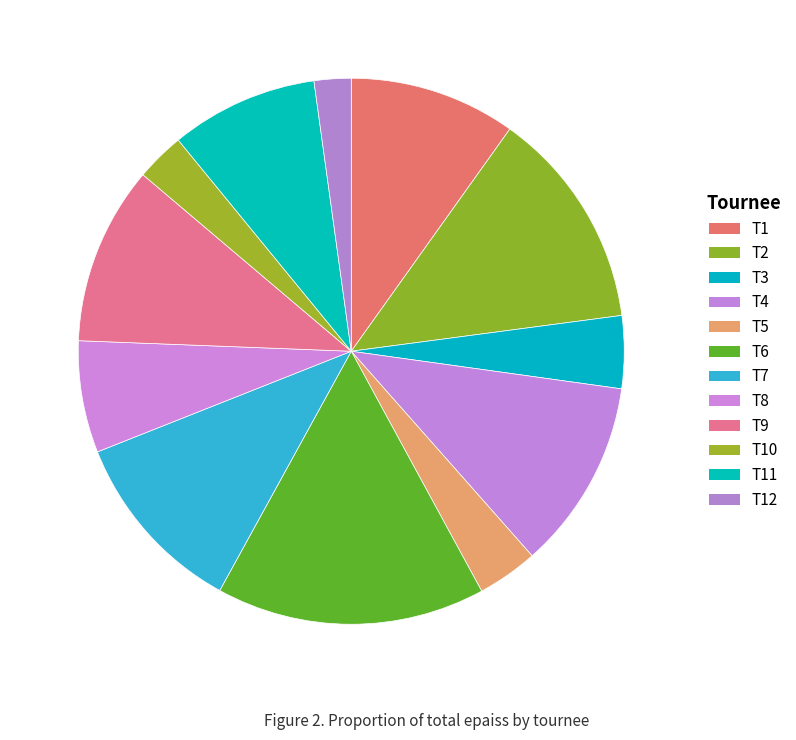

How many slices are in this pie chart?

12